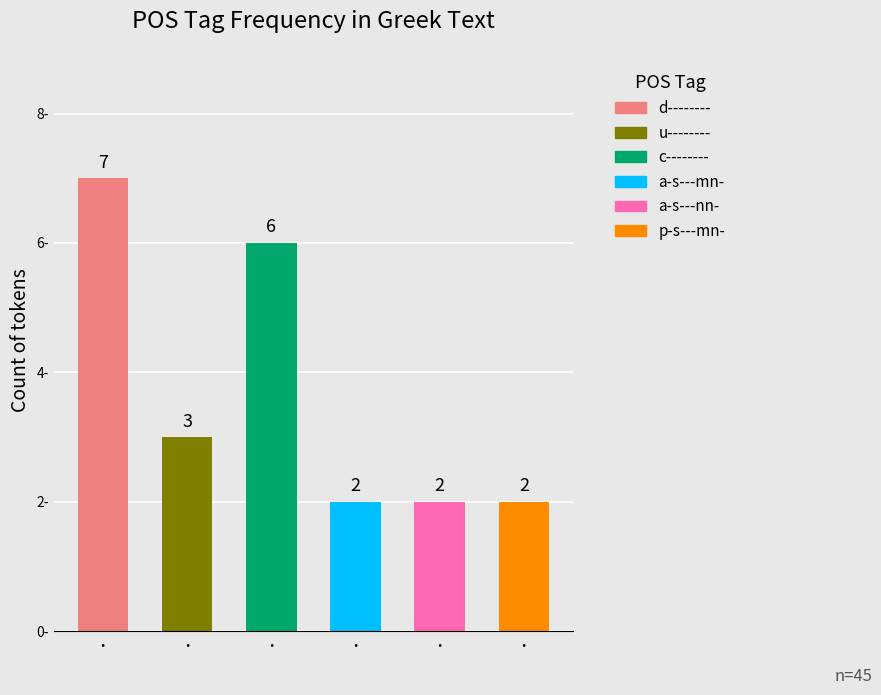

Is it true that the value at l-p---na- is 0?

False